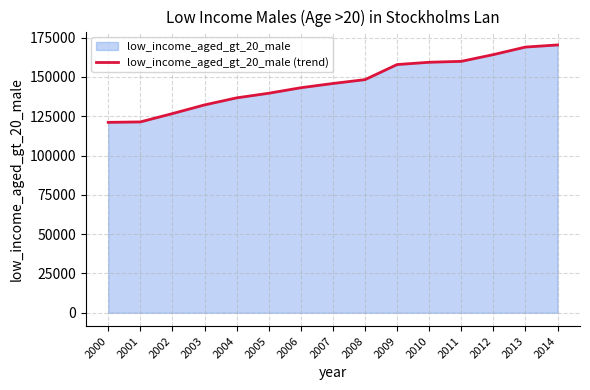

What is the value of the 7th point from the left?

143150